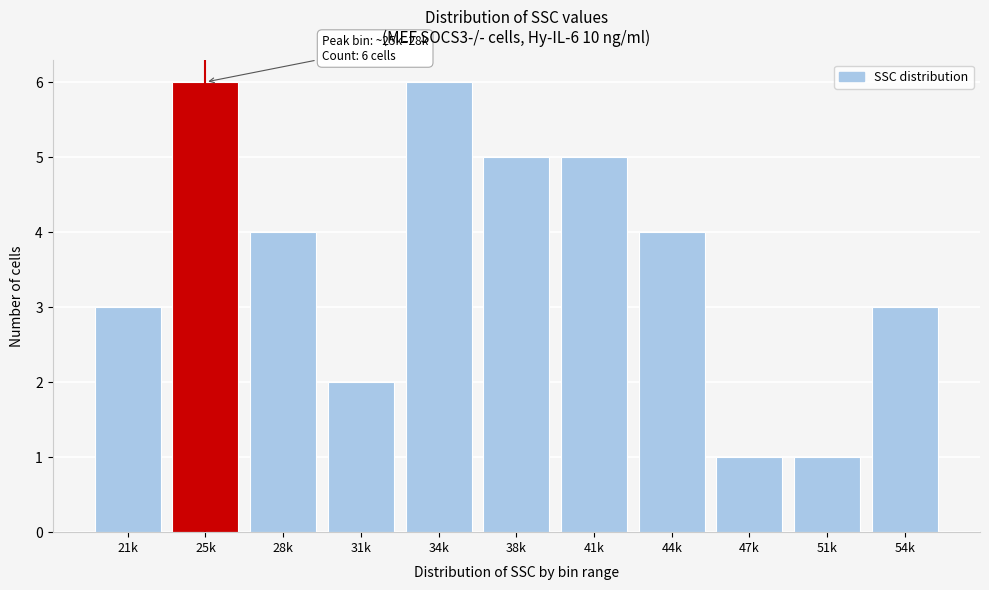

Reading left to right, what are all the values shown in this chart?

3	6	4	2	6	5	5	4	1	1	3